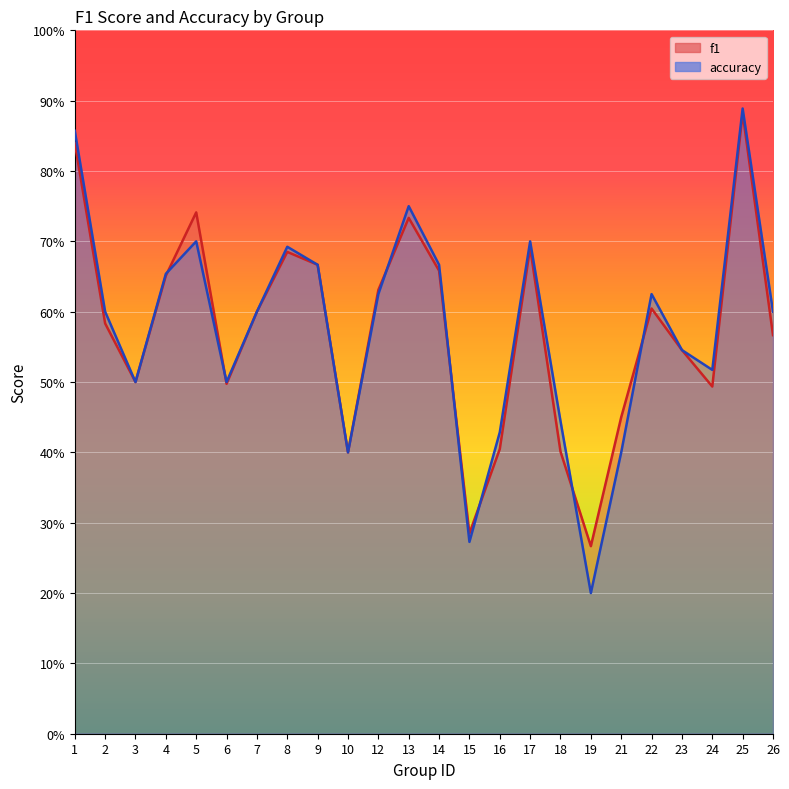

Reading right to left, what are all the values shown in this chart?

f1: 26=0.6	25=0.9	24=0.5	23=0.5	22=0.6	21=0.5	19=0.3	18=0.4	17=0.7	16=0.4	15=0.3	14=0.7	13=0.7	12=0.6	10=0.4	9=0.7	8=0.7	7=0.6	6=0.5	5=0.7	4=0.7	3=0.5	2=0.6	1=0.8
accuracy: 26=0.6	25=0.9	24=0.5	23=0.5	22=0.6	21=0.4	19=0.2	18=0.4	17=0.7	16=0.4	15=0.3	14=0.7	13=0.8	12=0.6	10=0.4	9=0.7	8=0.7	7=0.6	6=0.5	5=0.7	4=0.7	3=0.5	2=0.6	1=0.9